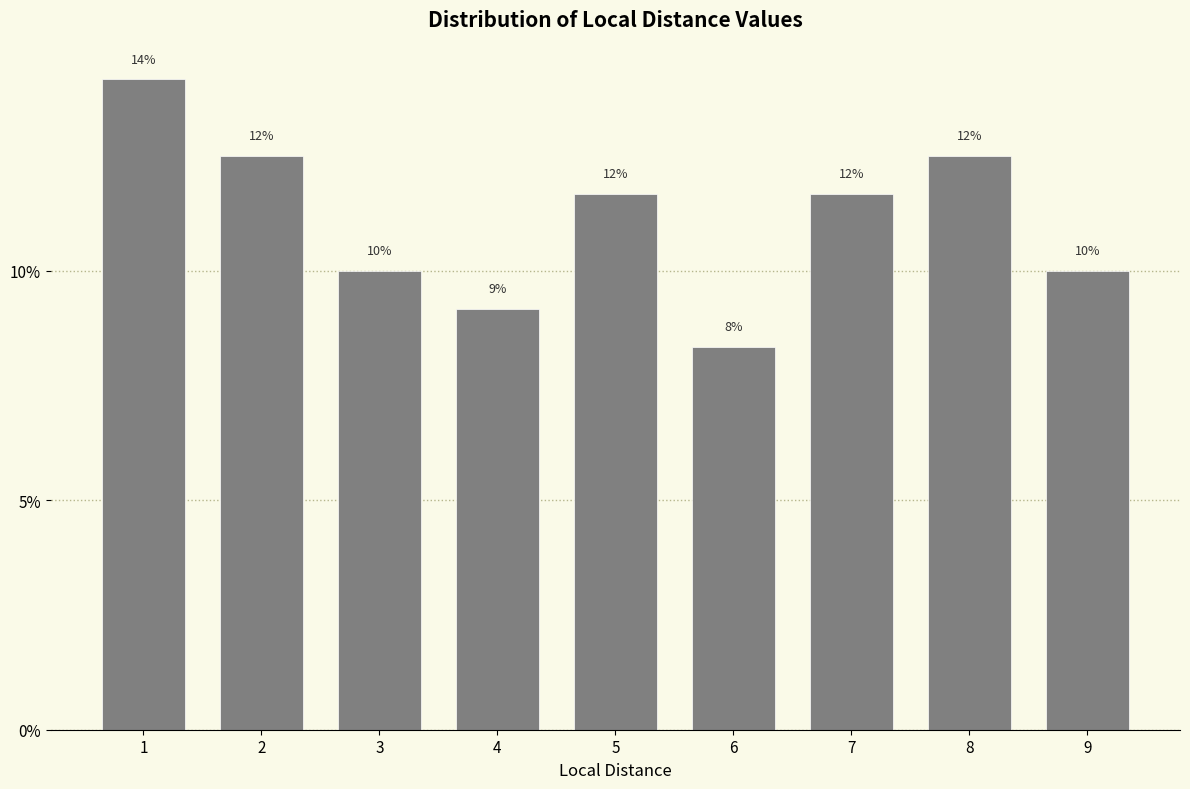

Are the bars horizontal?

No